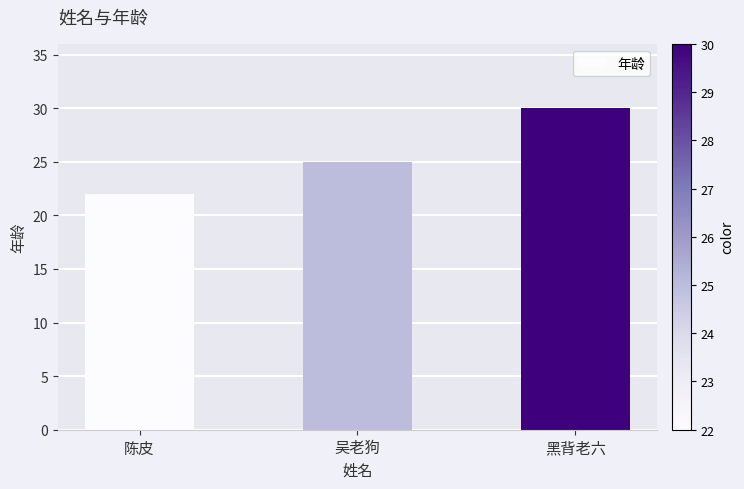

Is it true that the value at 陈皮 is 22?

True